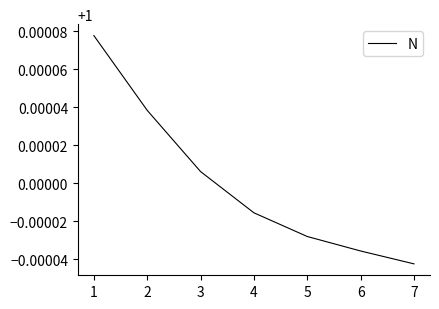

Which has a higher value, 6 or 3?

3